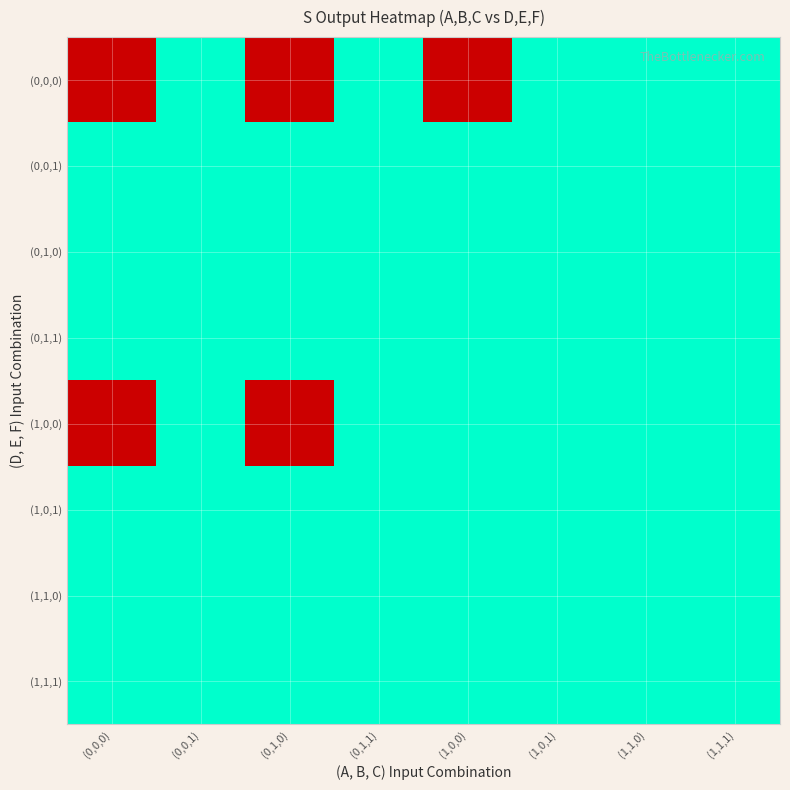

What is the greatest value displayed?

1